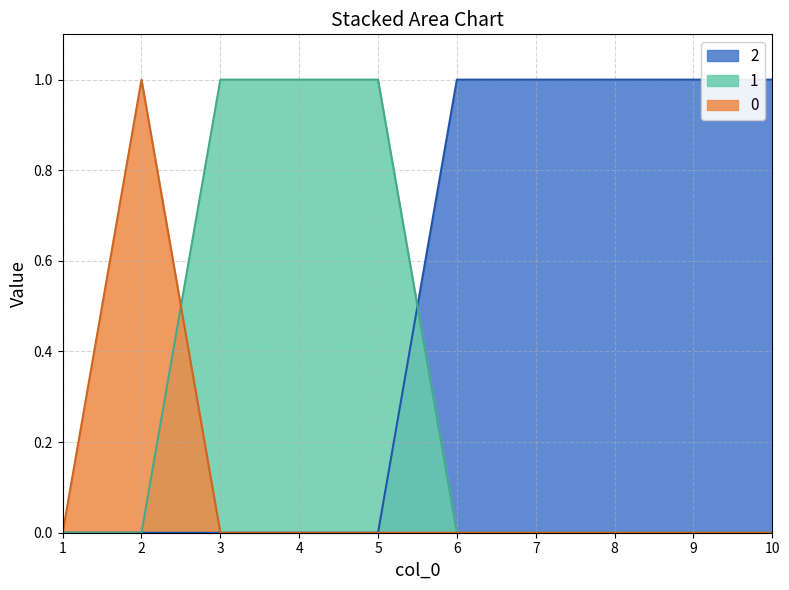

Is it true that 1 equals -1 at 9?

False